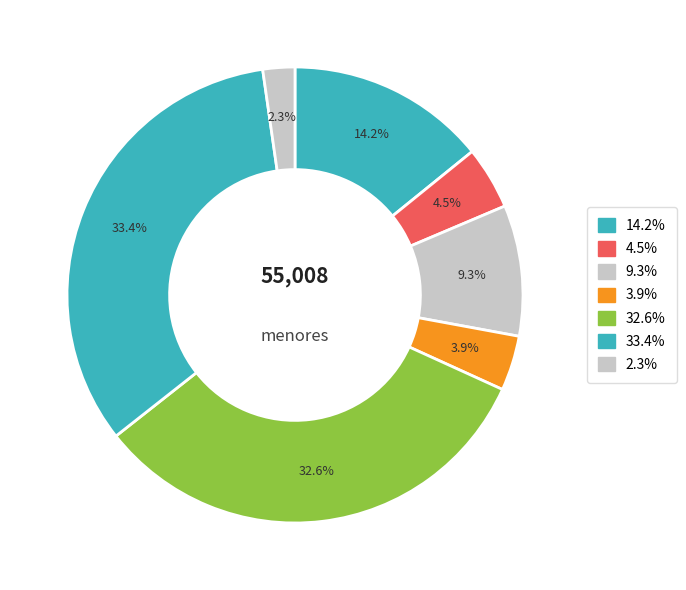

Does any single category account for the majority?

No